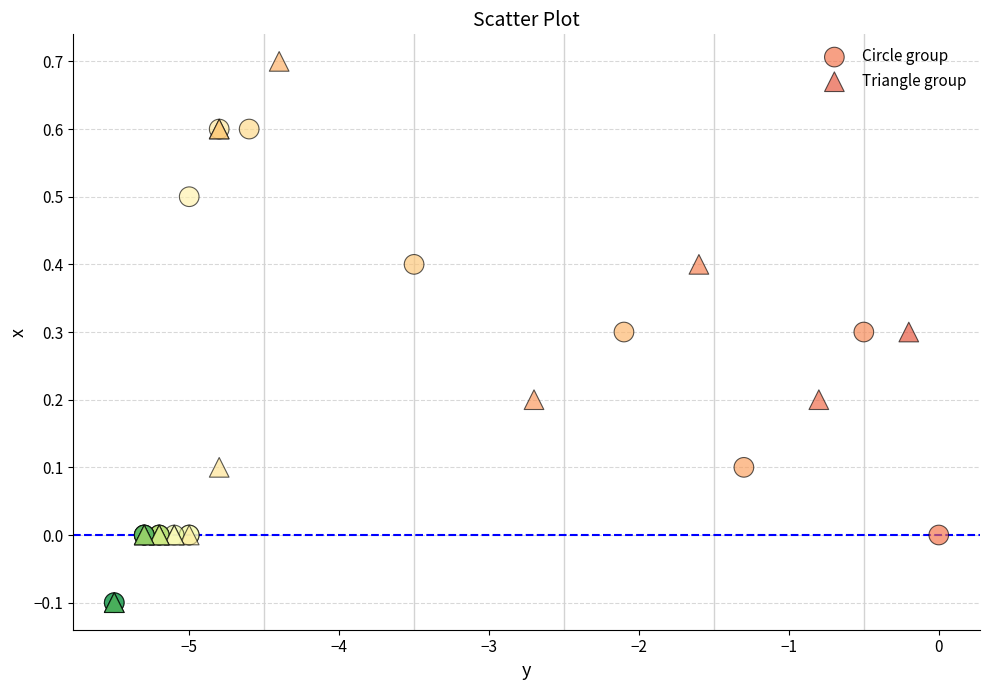

What are all the series names shown in the legend?

Circle group, Triangle group